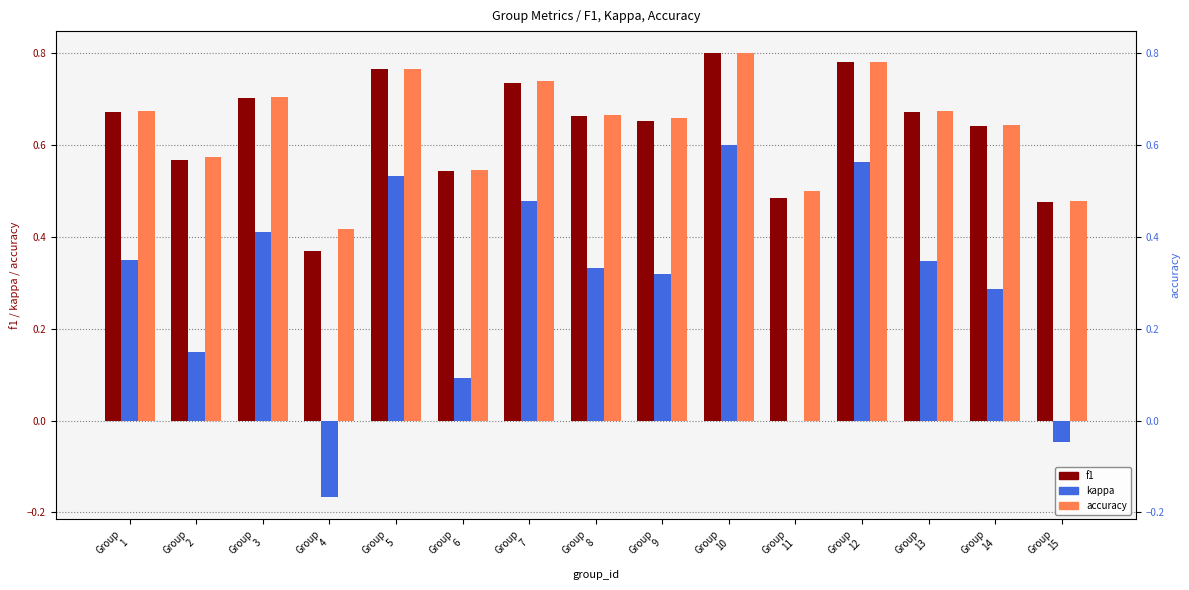

At which category is the sum across all series the highest?

Group
10